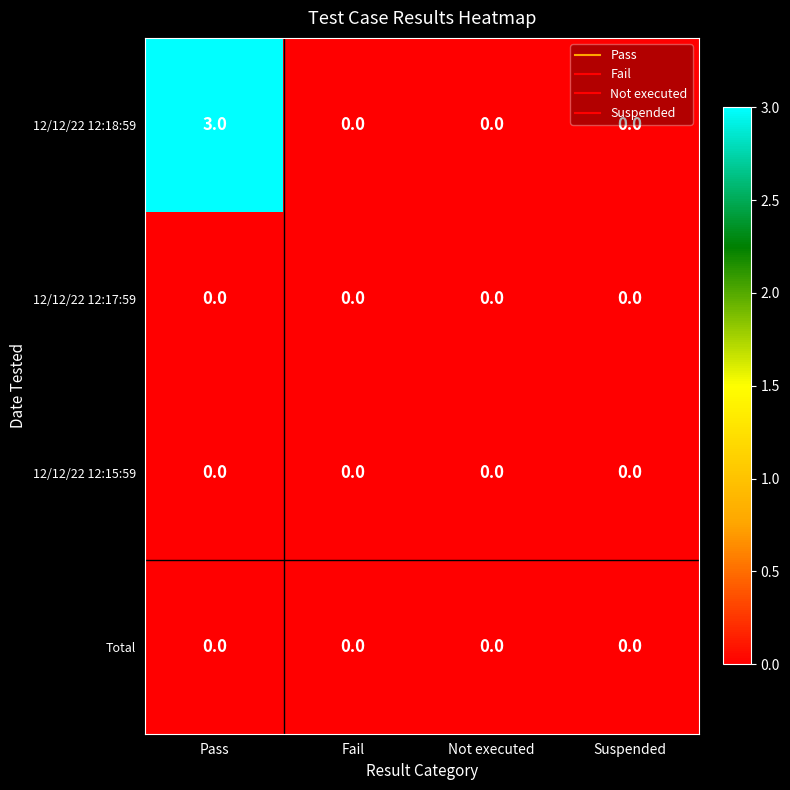

Which series has the widest spread of values?

12/12/22 12:18:59